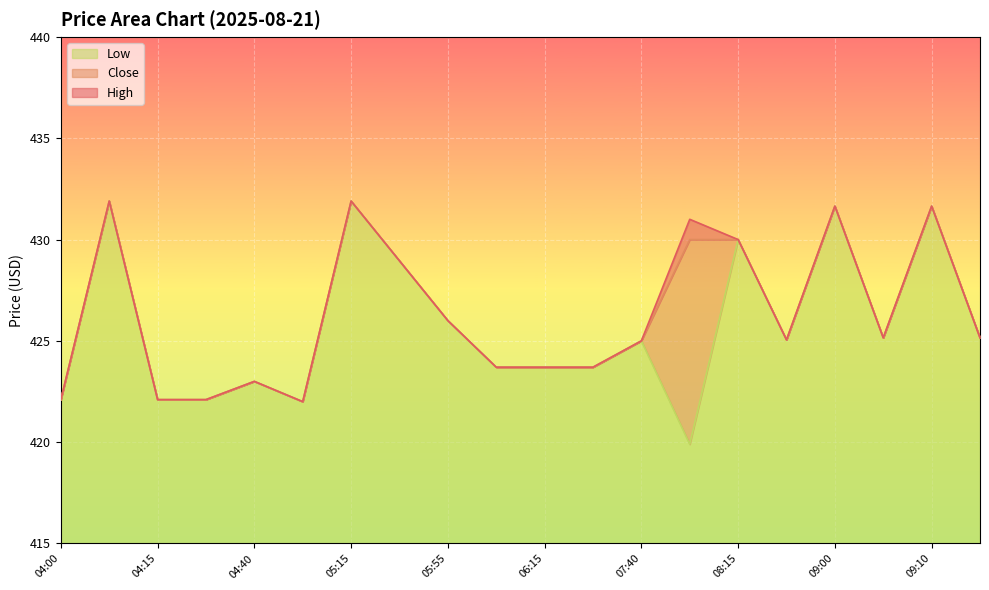

True or false: Close and Low intersect in this chart.

False